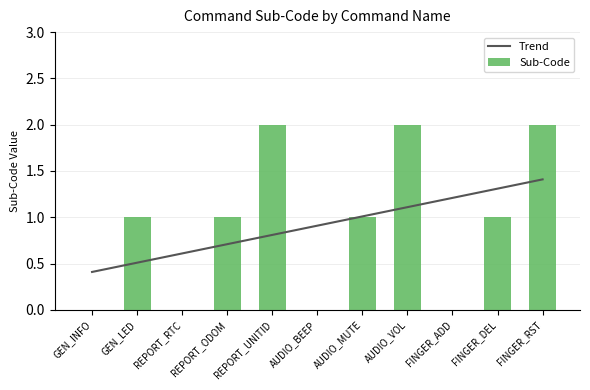

How many groups of bars are there?

11